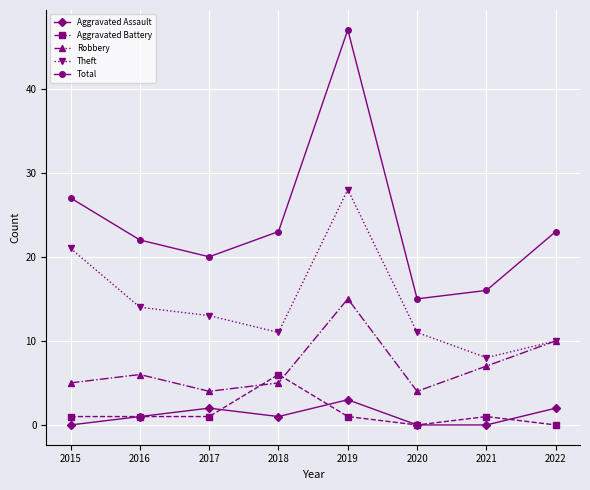

Rank the series at 2018 from lowest to highest value.

Aggravated Assault, Robbery, Aggravated Battery, Theft, Total